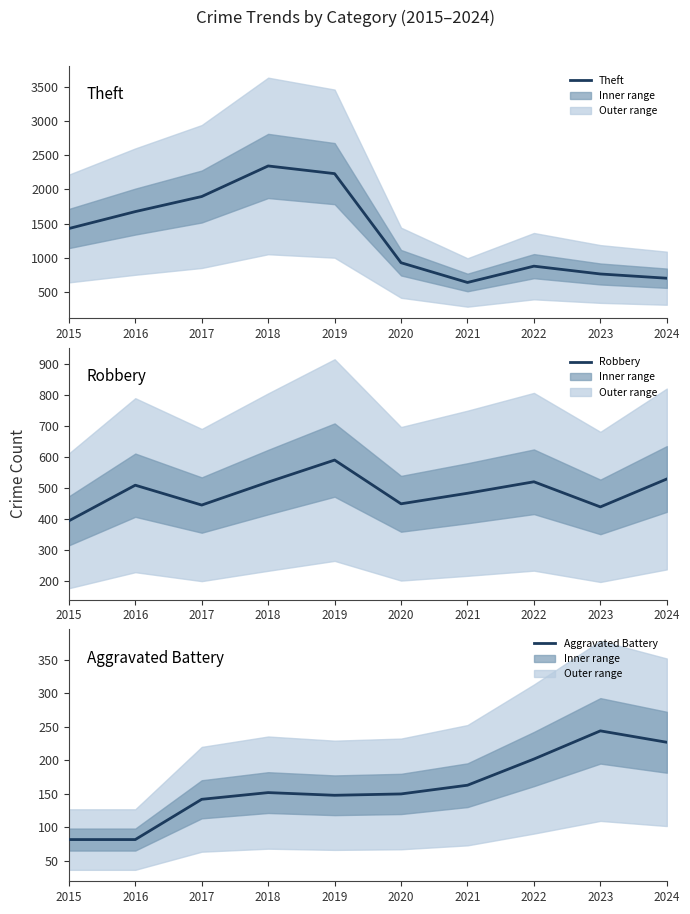

What value does the Theft series have at 2019?

2230